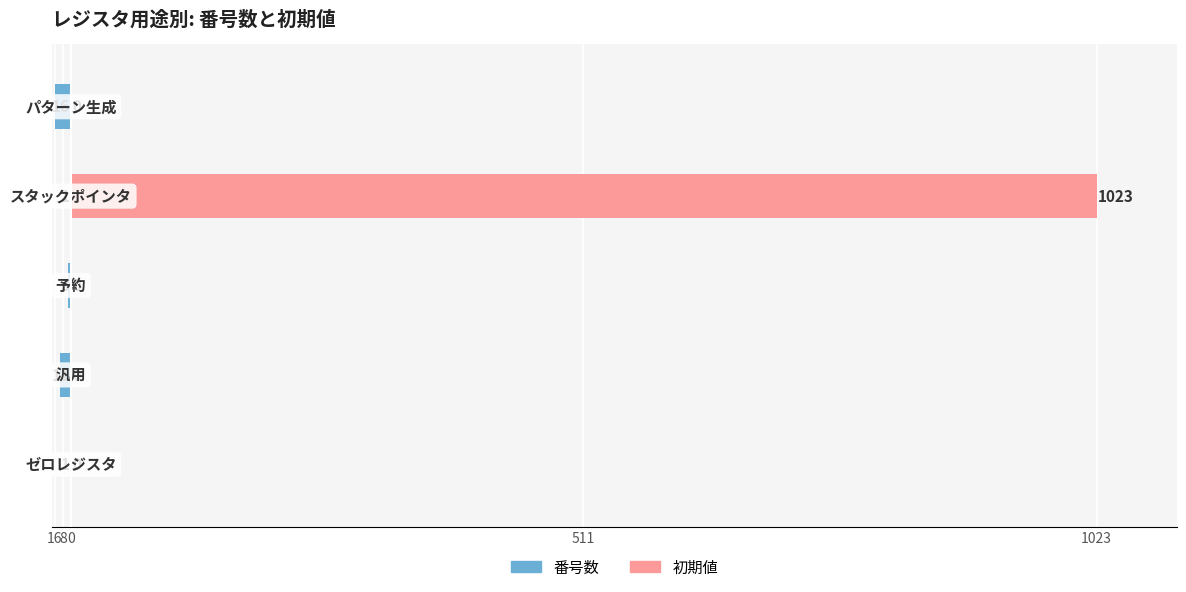

Does the chart contain stacked bars?

No